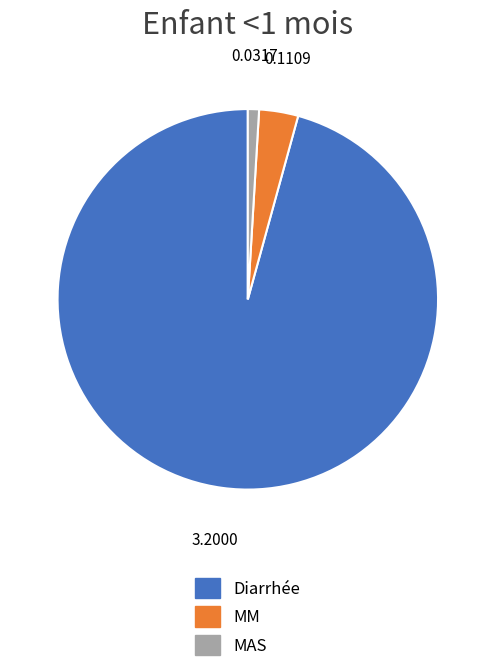

Which category accounts for the majority?

Diarrhée